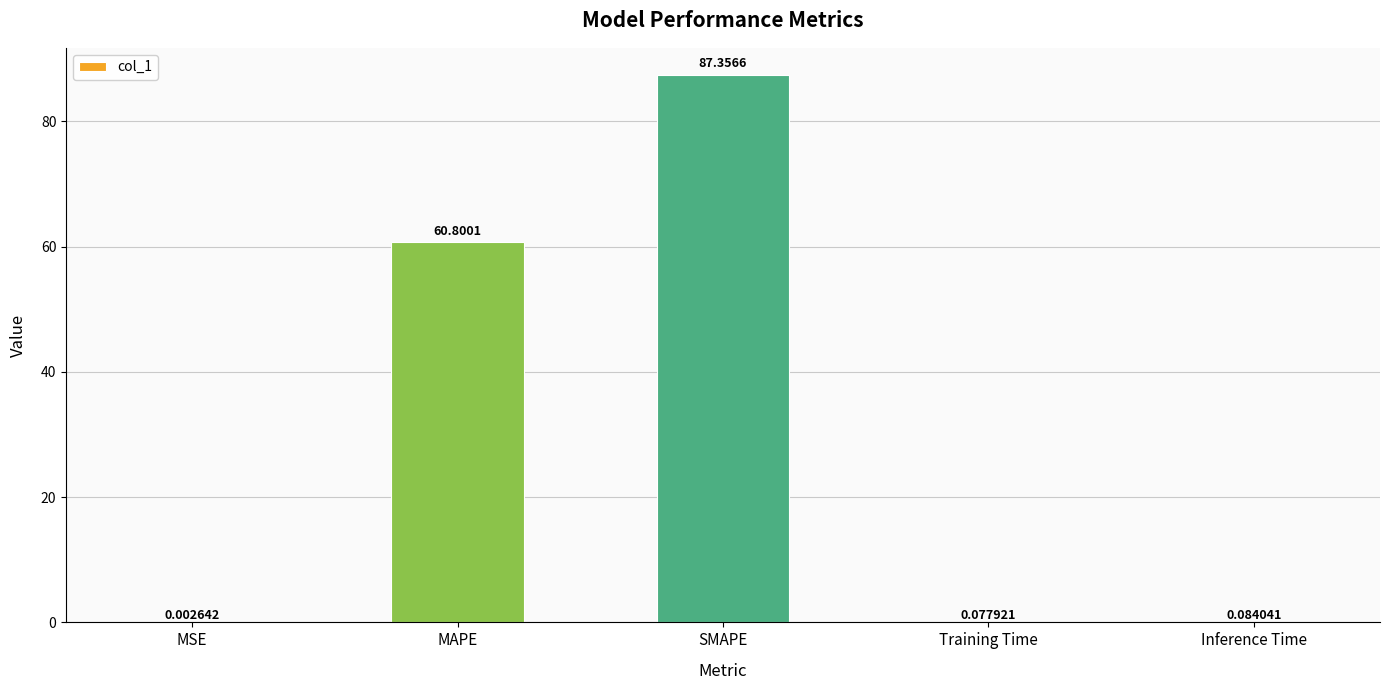

Between MSE and Training Time, which is larger?

Training Time